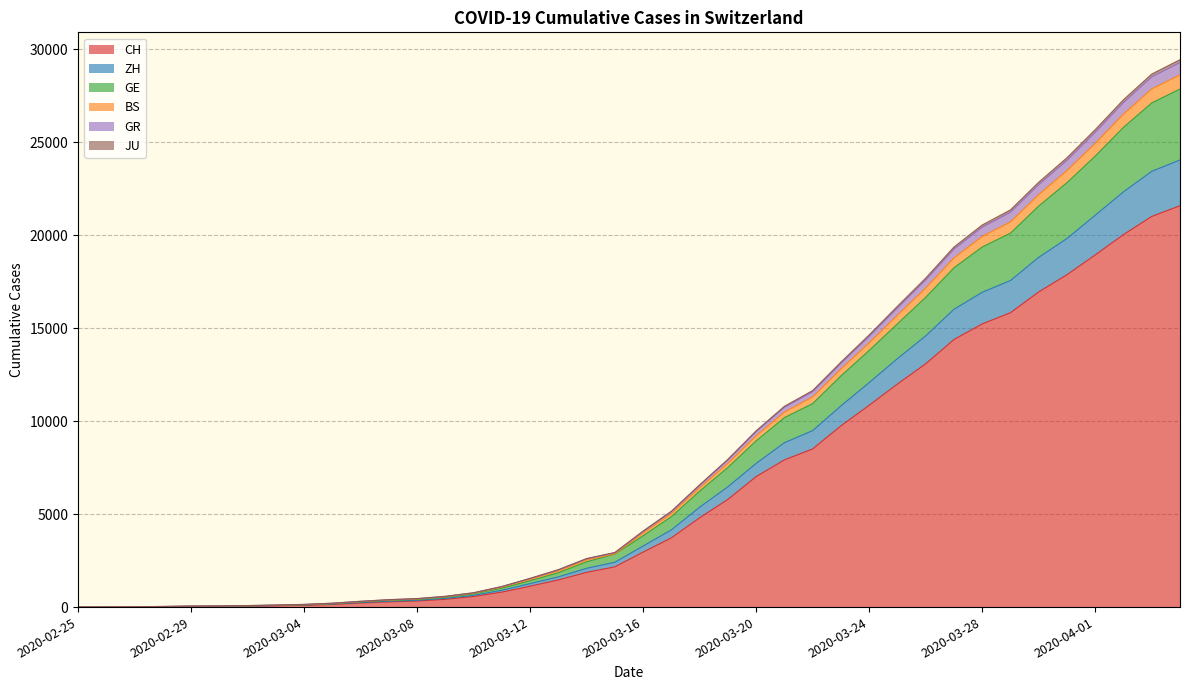

The value of CH at 2020-03-16 is 2959. True or false?

True